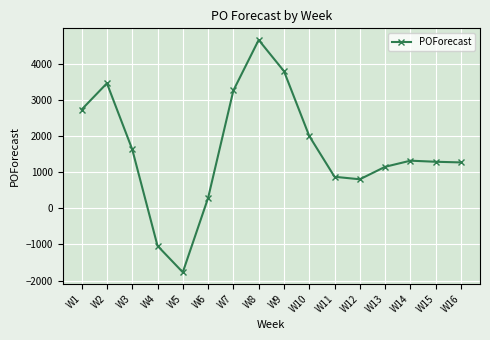

What is the approximate value at W4, to the nearest 10?

-1040